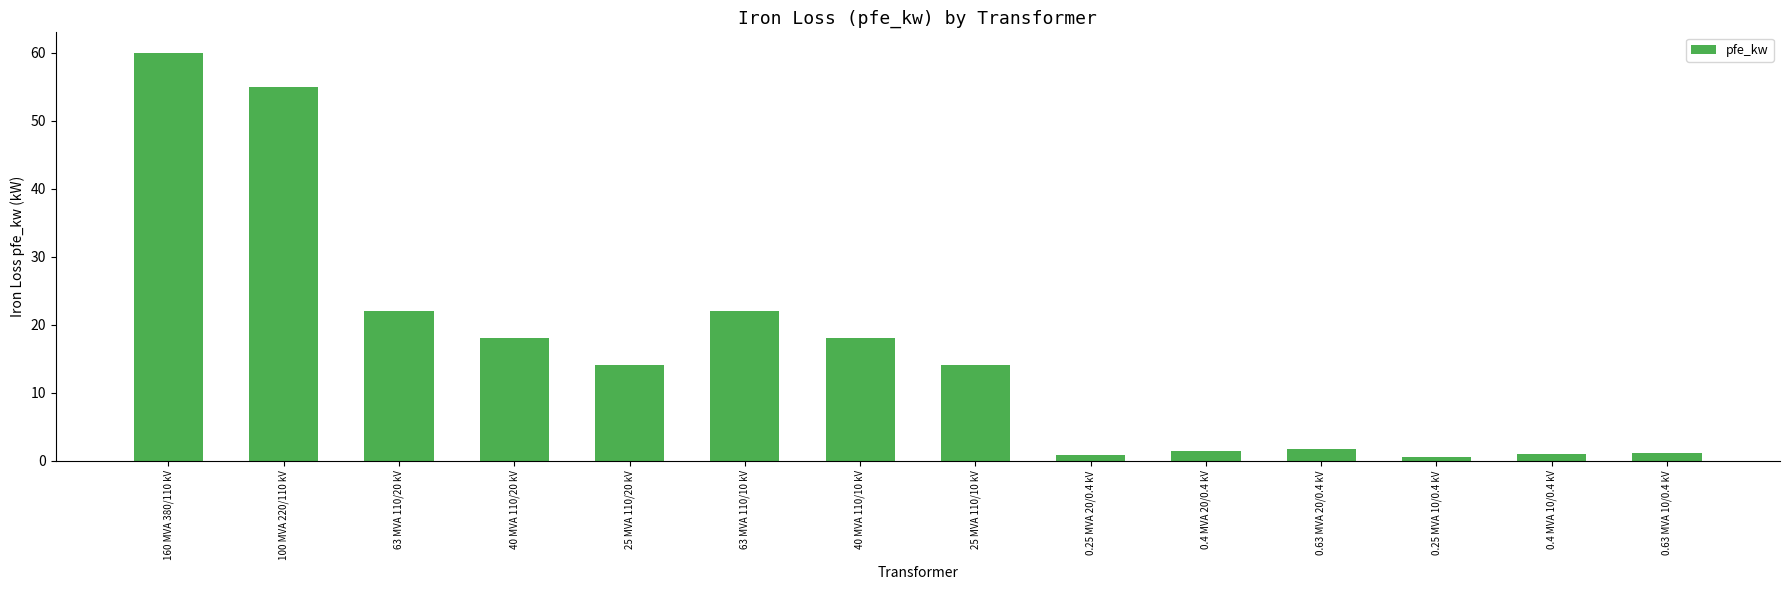

True or false: the data shows 39.3 at 63 MVA 110/10 kV.

False